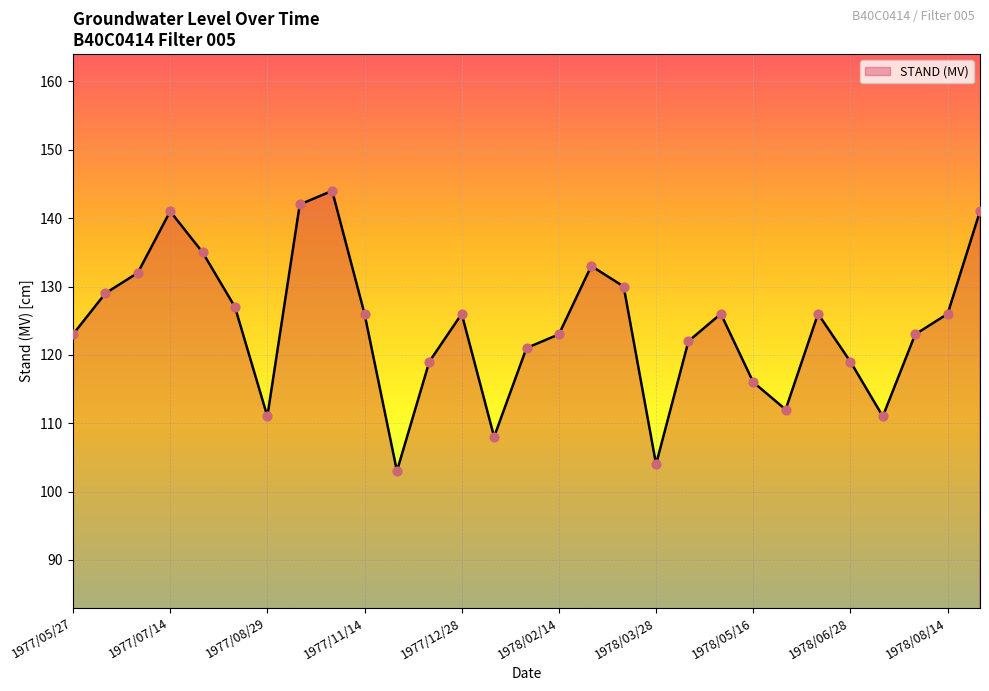

What is the maximum value shown in the chart?

144